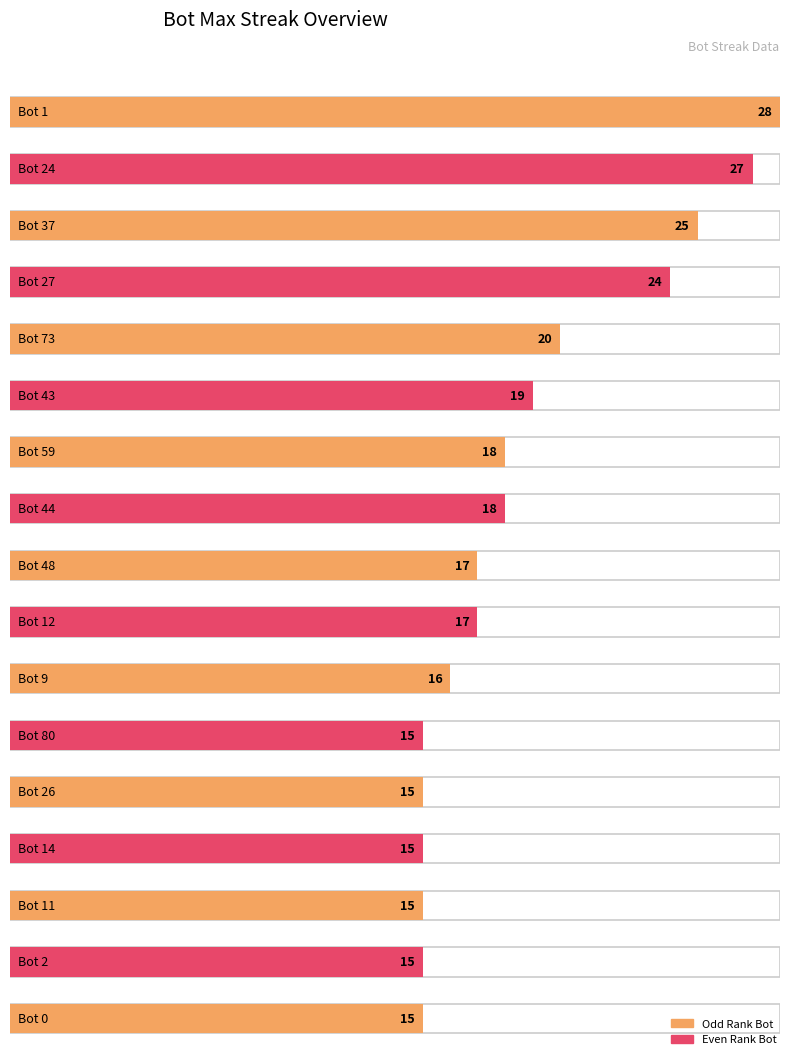

How many data points are less than 17?

7